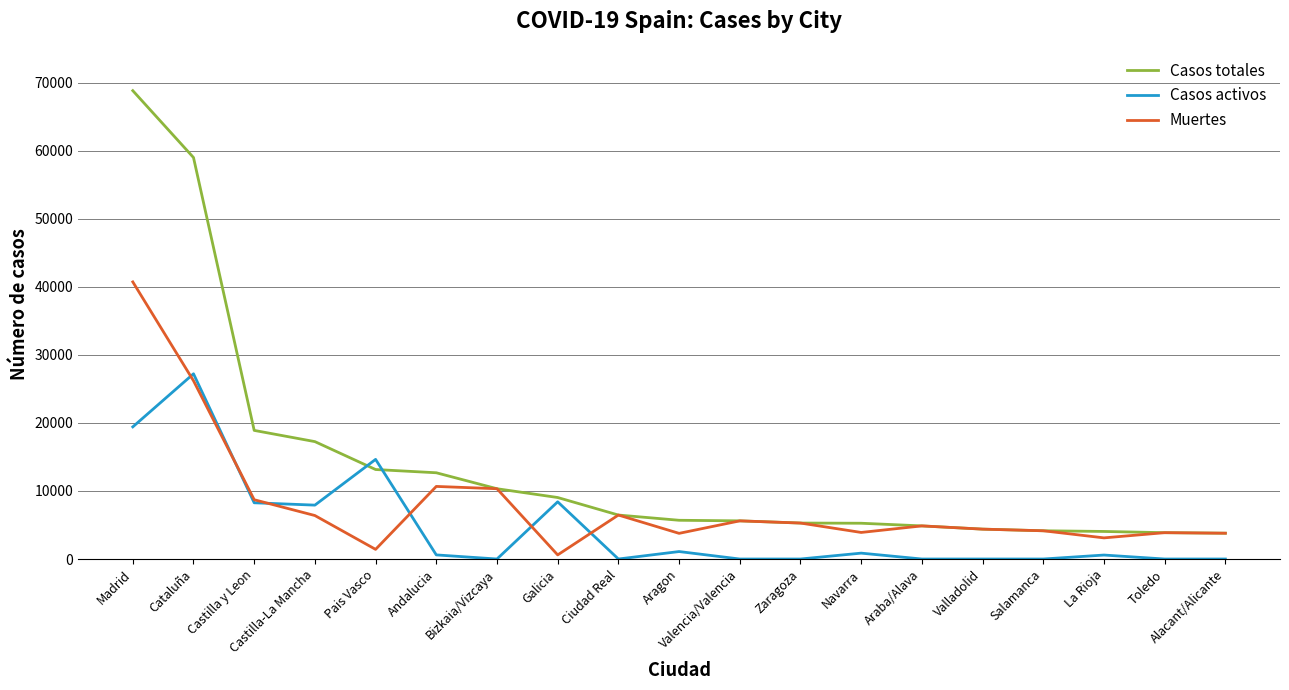

The Muertes series shows 4152 at Salamanca. True or false?

True